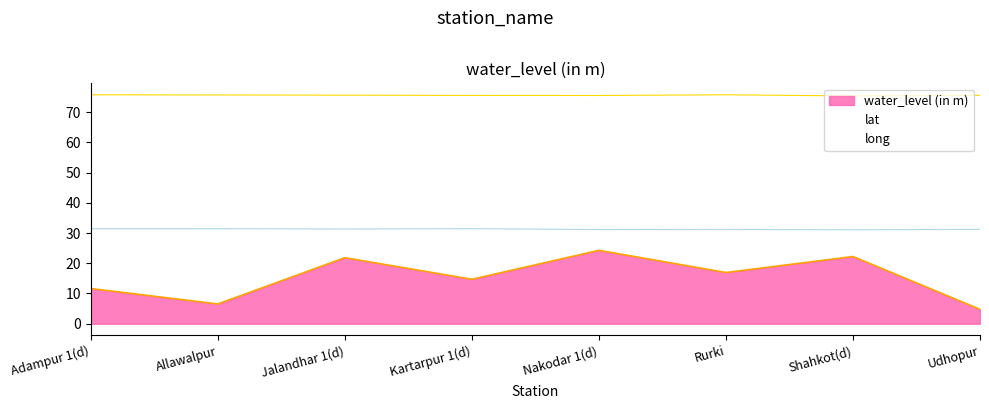

What is the label of the 8th point from the right?

Adampur 1(d)